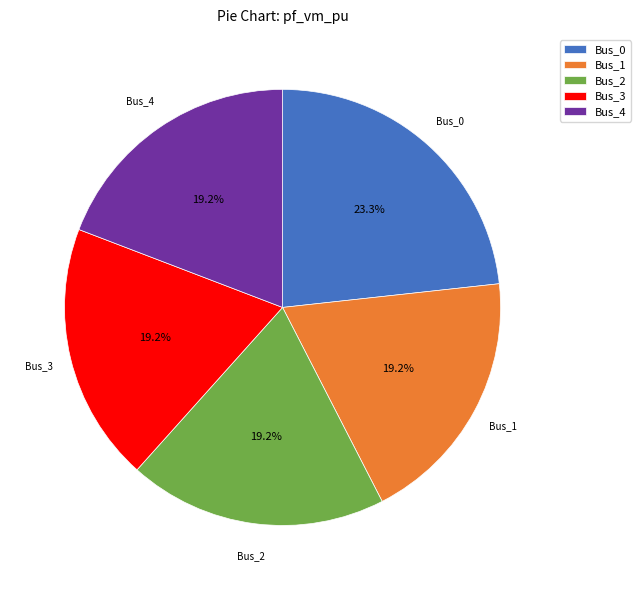

The Bus_3 slice represents 19% of the pie. True or false?

True